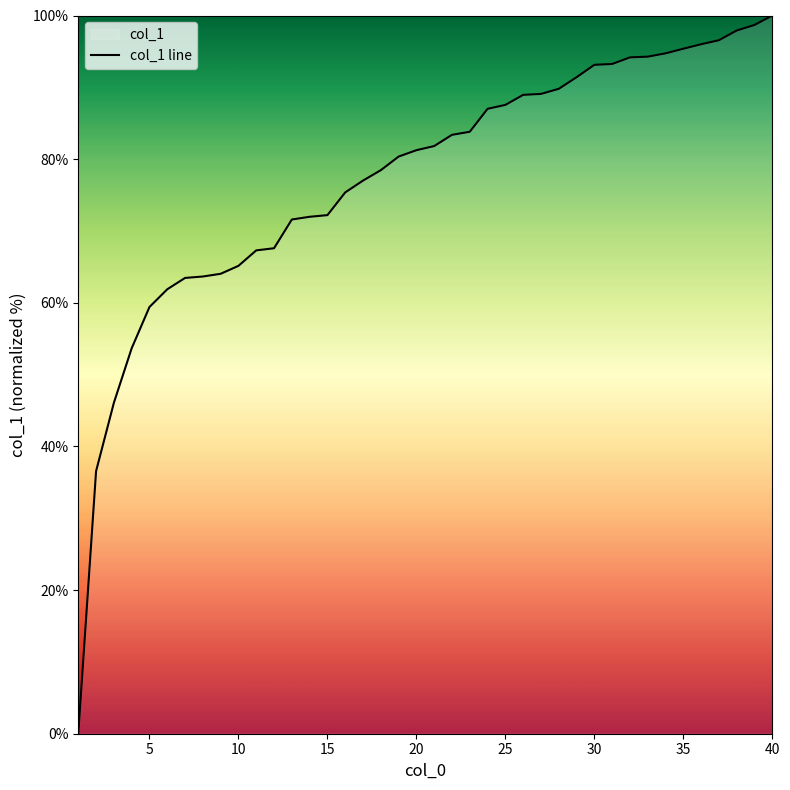

Between 21 and 28, which is larger?

28